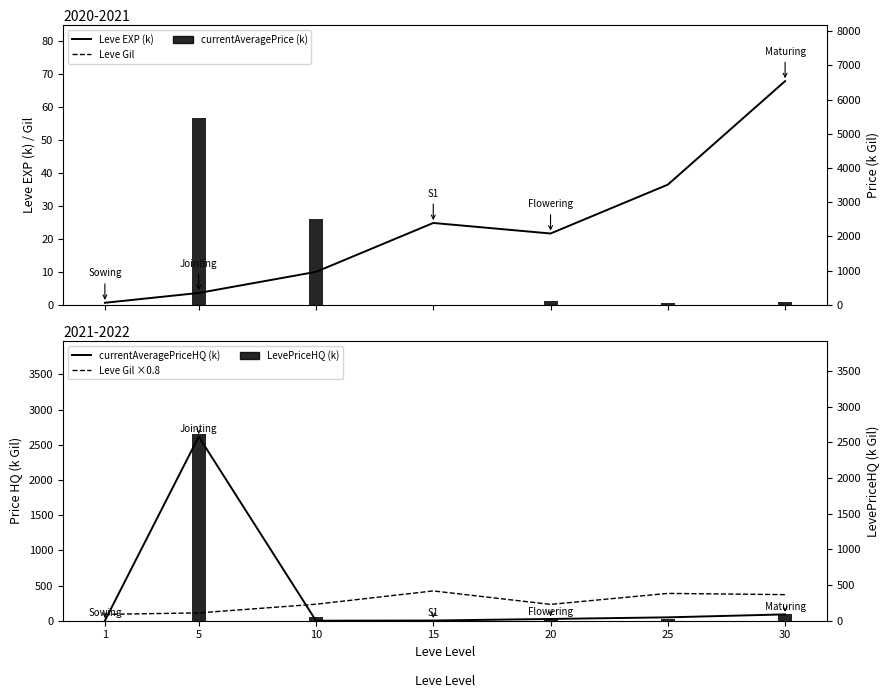

Rank the series by their maximum value, from highest to lowest.

currentAveragePrice (k), currentAveragePriceHQ (k), LevePriceHQ (k), Leve Gil, Leve Gil ×0.8, Leve EXP (k)